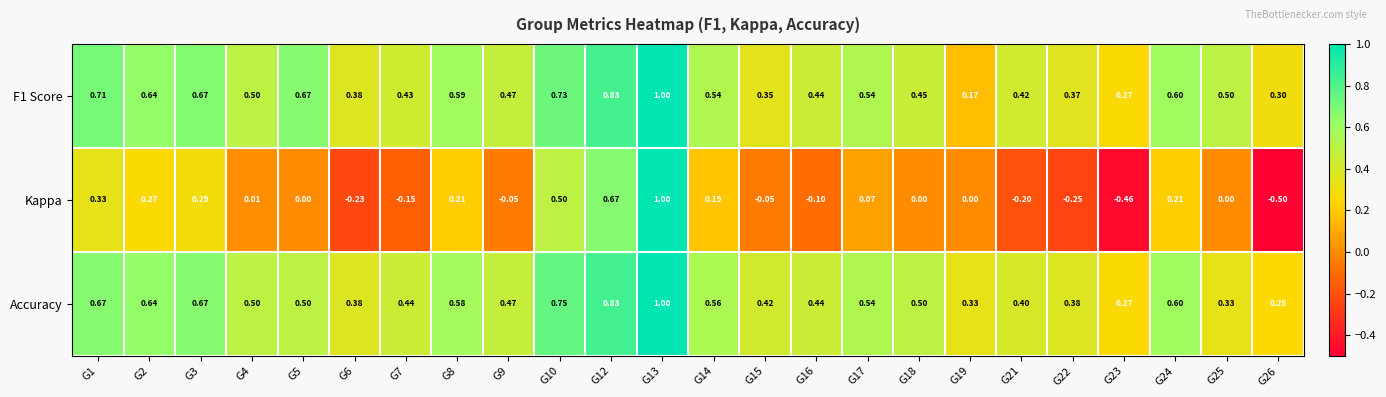

How many values in the Kappa series are below 0?

9